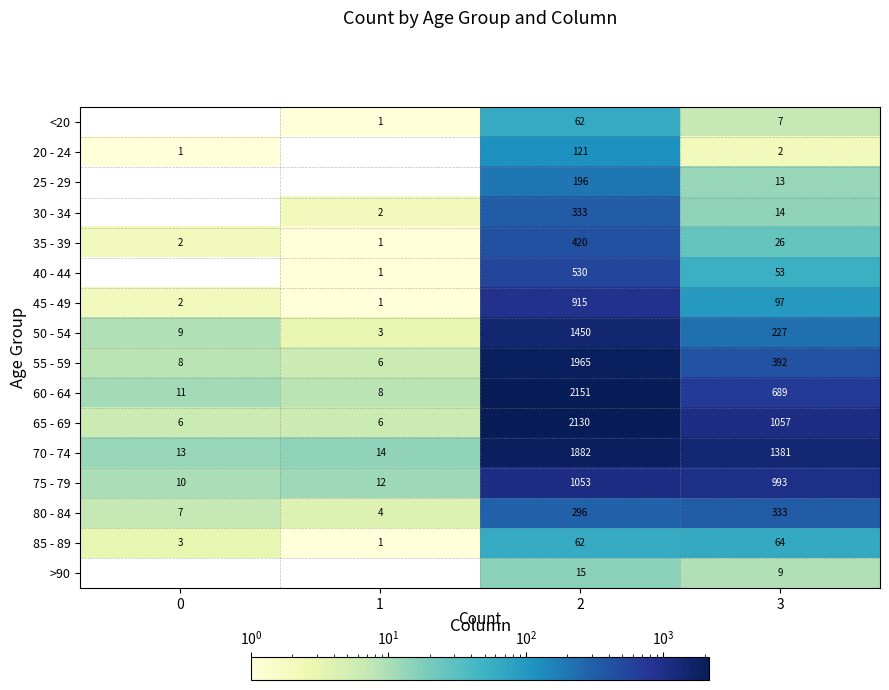

Is it true that 20 - 24 equals 1 at 0?

True